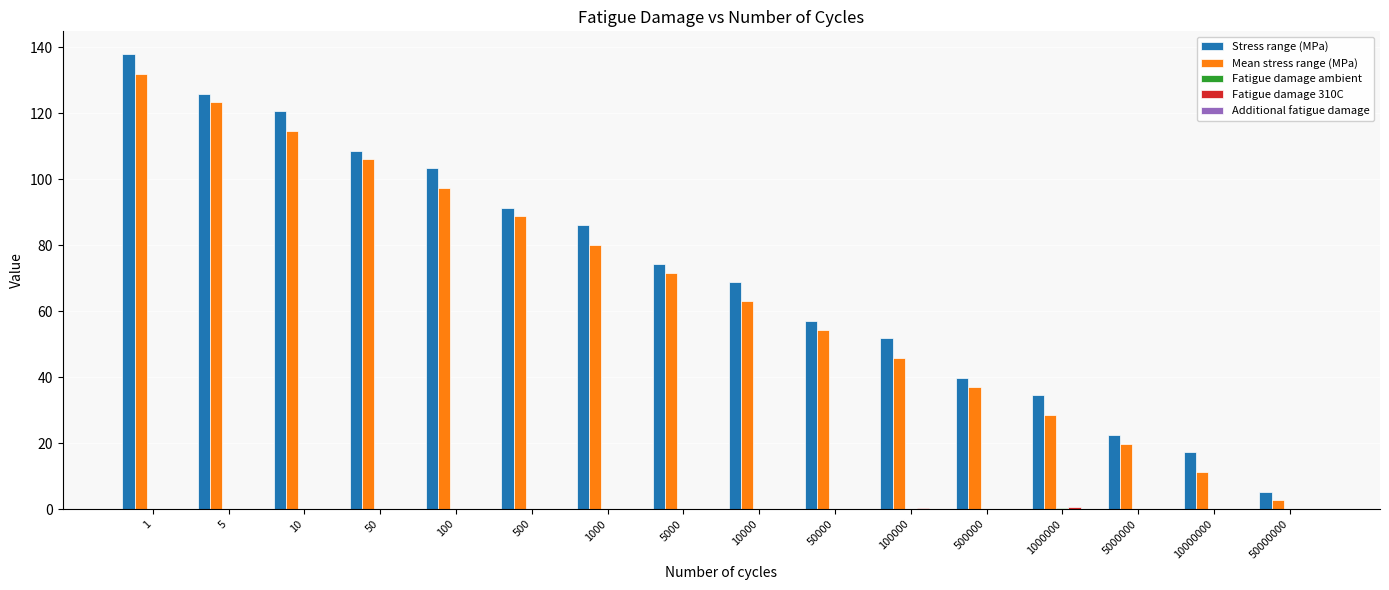

What is the difference between the Stress range (MPa) values at 10 and 500000?

81.0